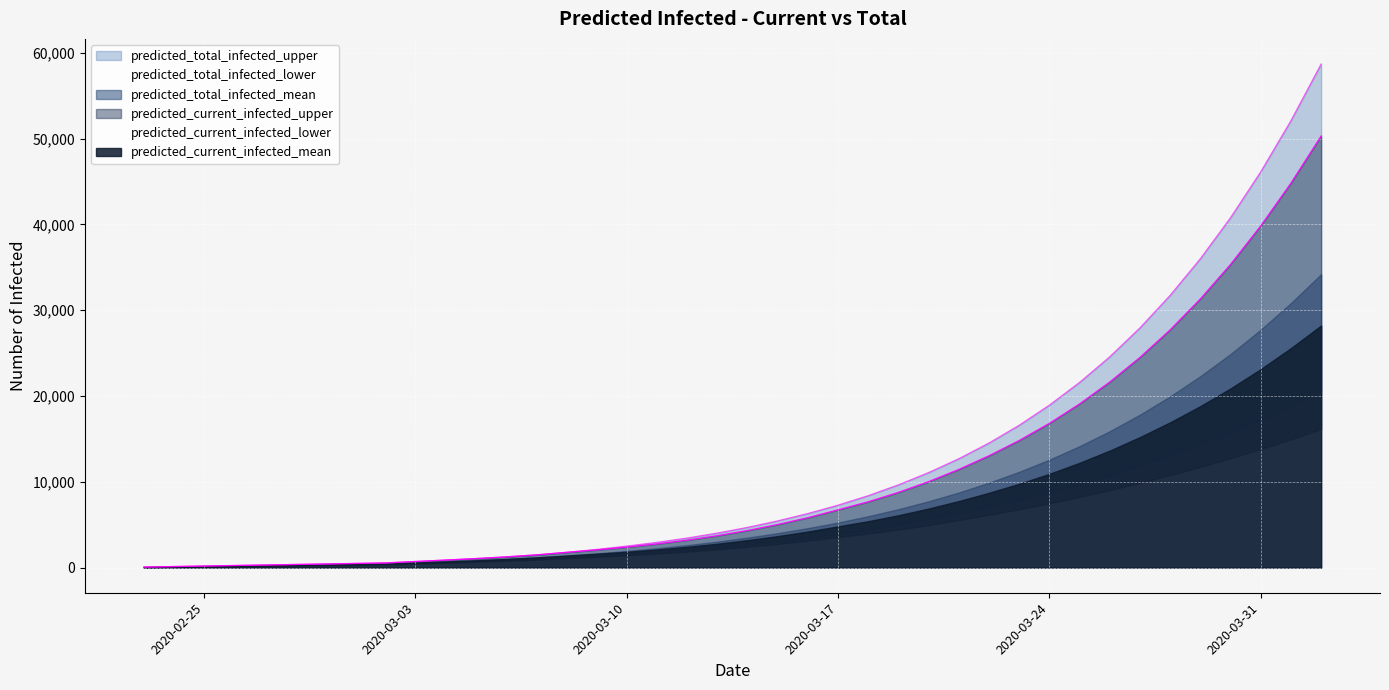

Count the number of categories in the chart.

40